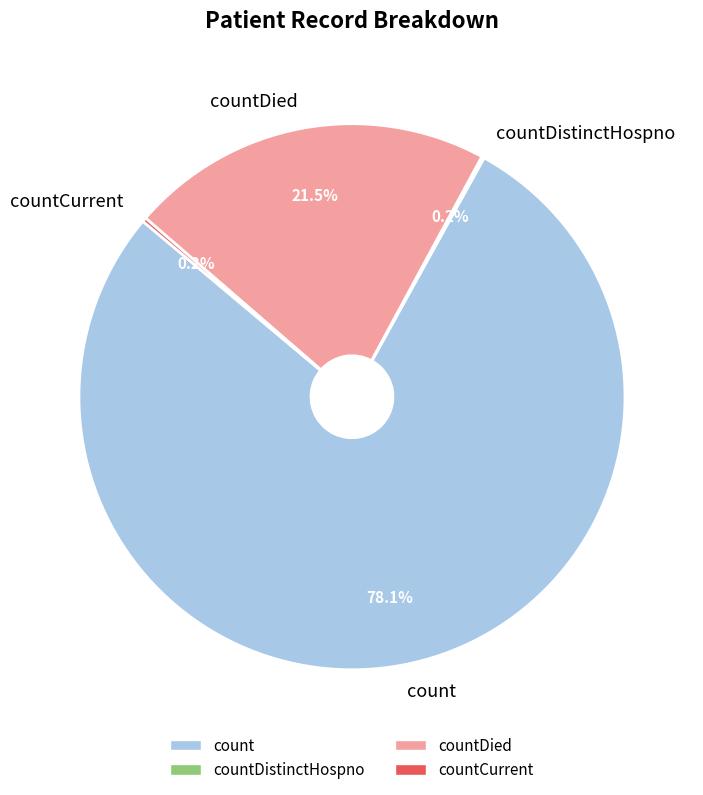

What is the majority slice?

count